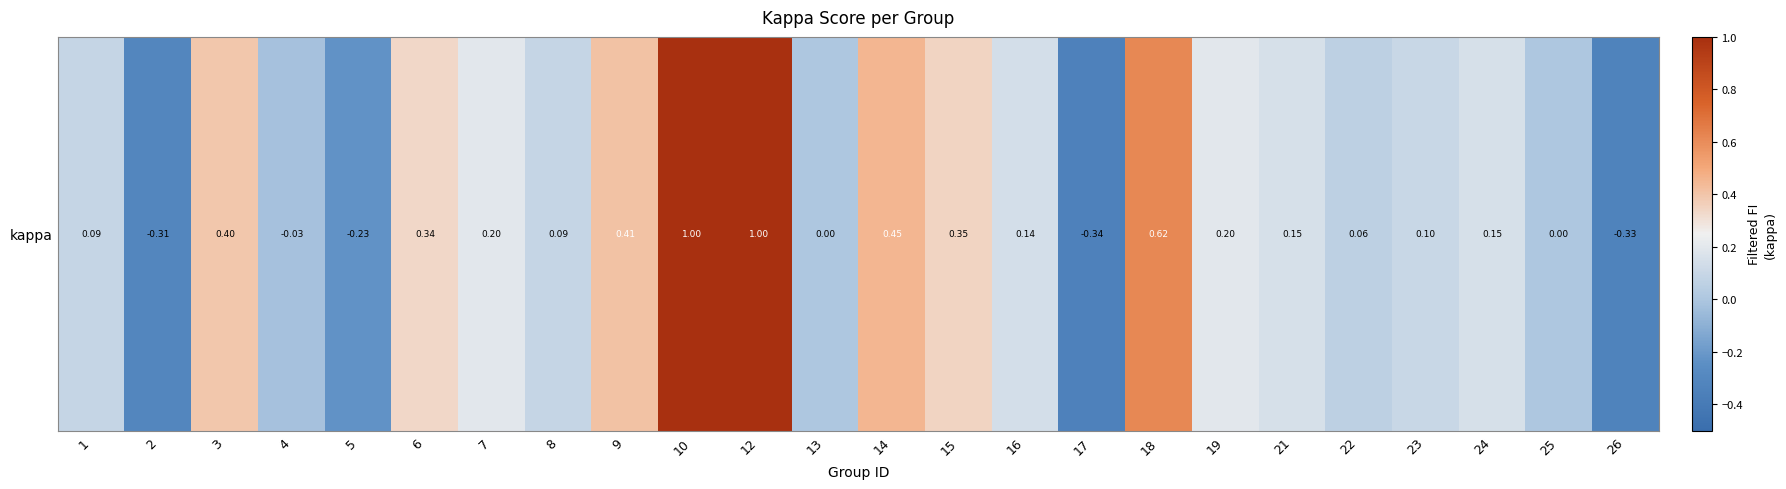

Between 13 and 15, which is larger?

15